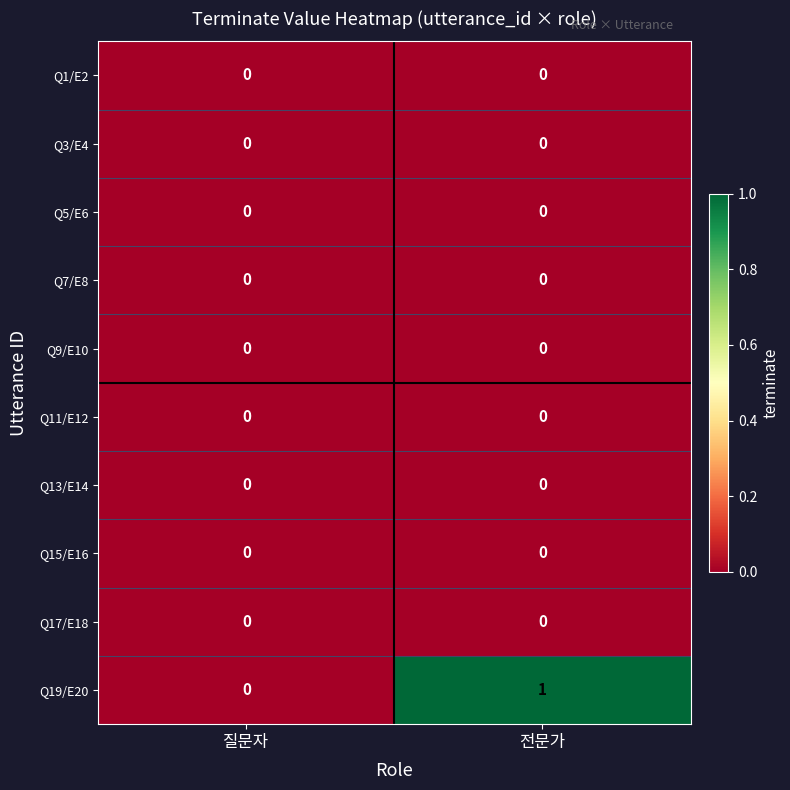

At which category is the sum across all series the highest?

전문가